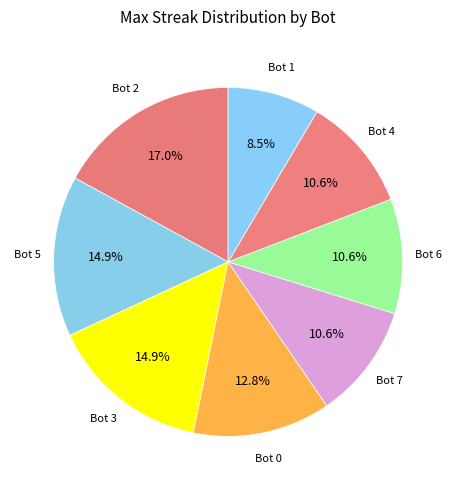

What is the largest slice in the pie chart?

Bot 2